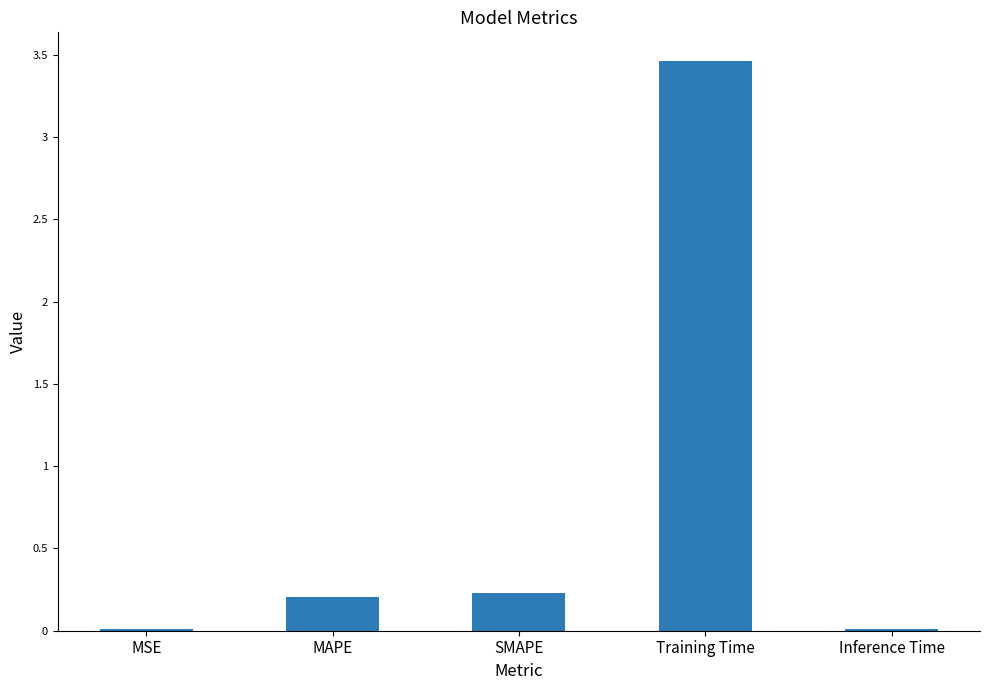

What is the change in value from SMAPE to Training Time?

+3.2